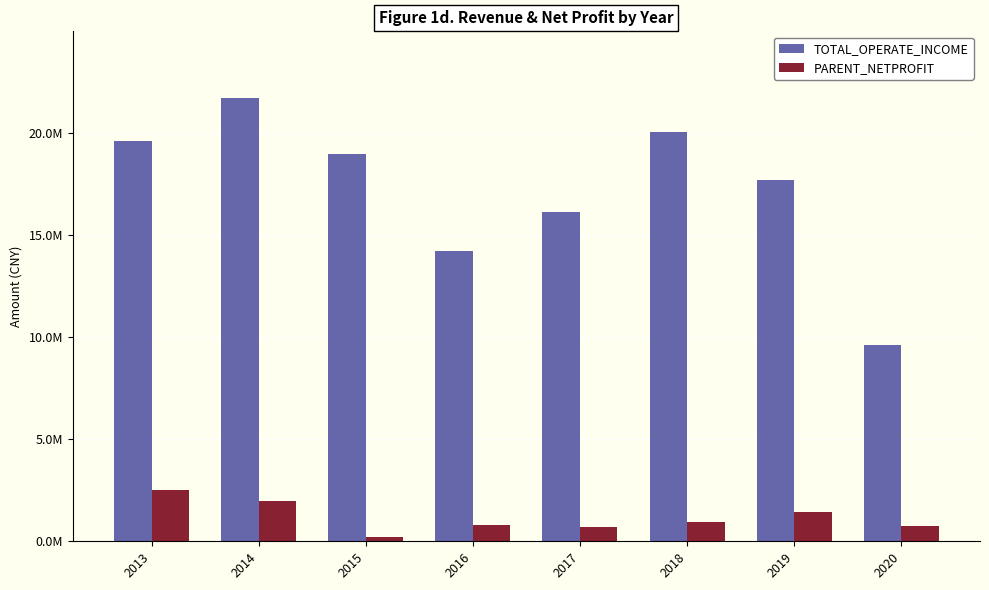

Between 2014 and 2018, which series saw the biggest shift?

TOTAL_OPERATE_INCOME